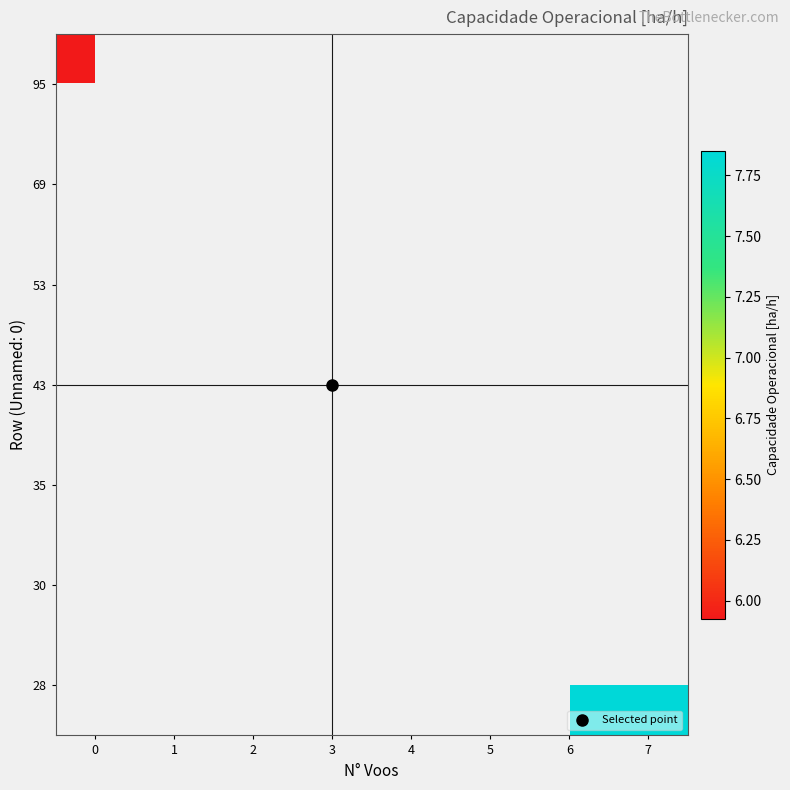

Between 3 and 2, which is larger?

2